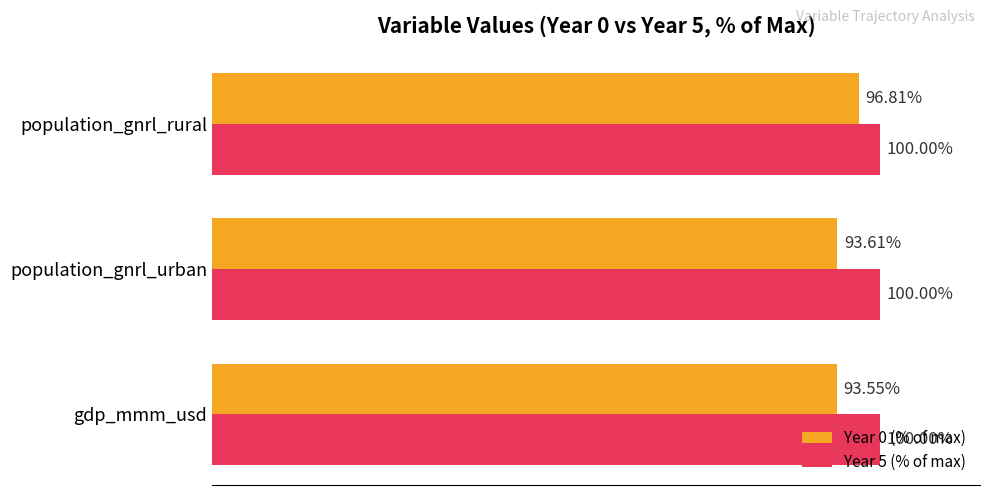

List the series in order of their overall mean, highest first.

Year 5 (% of max), Year 0 (% of max)